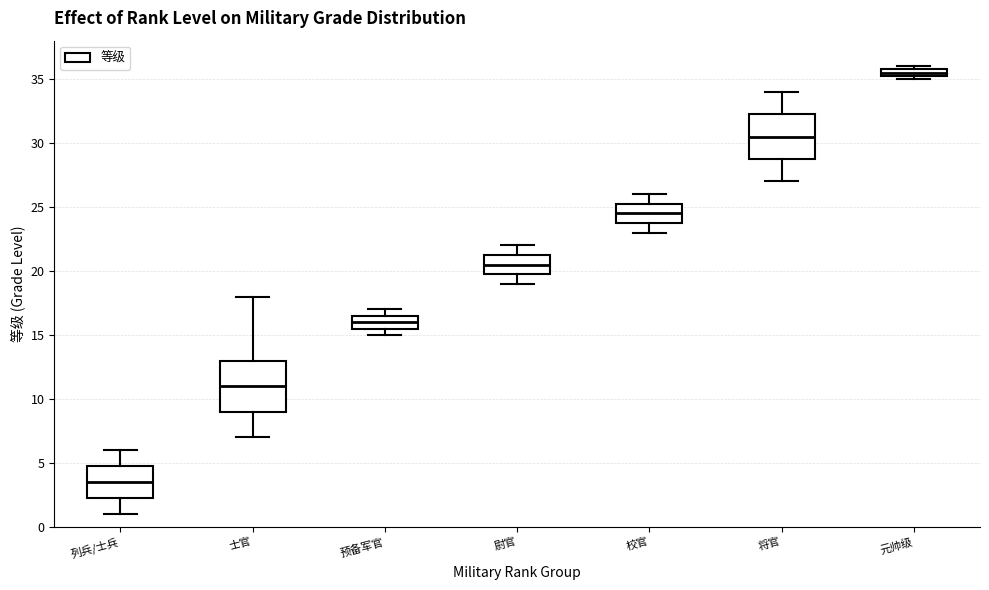

Which box has the lowest median line?

列兵/士兵